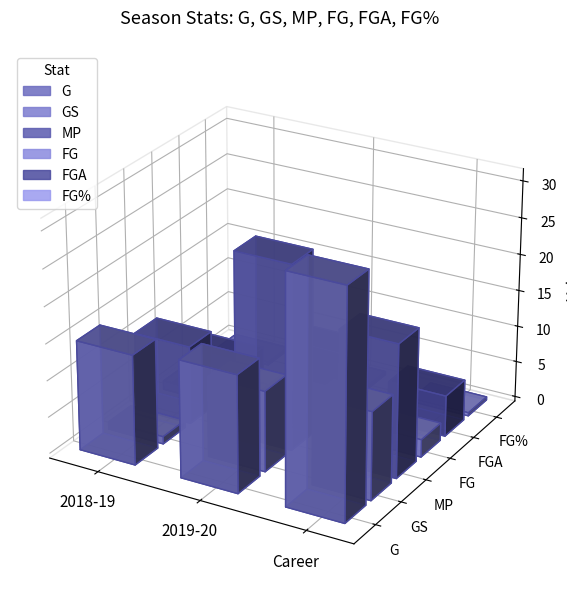

At which label is GS closest to 6?

2018-19